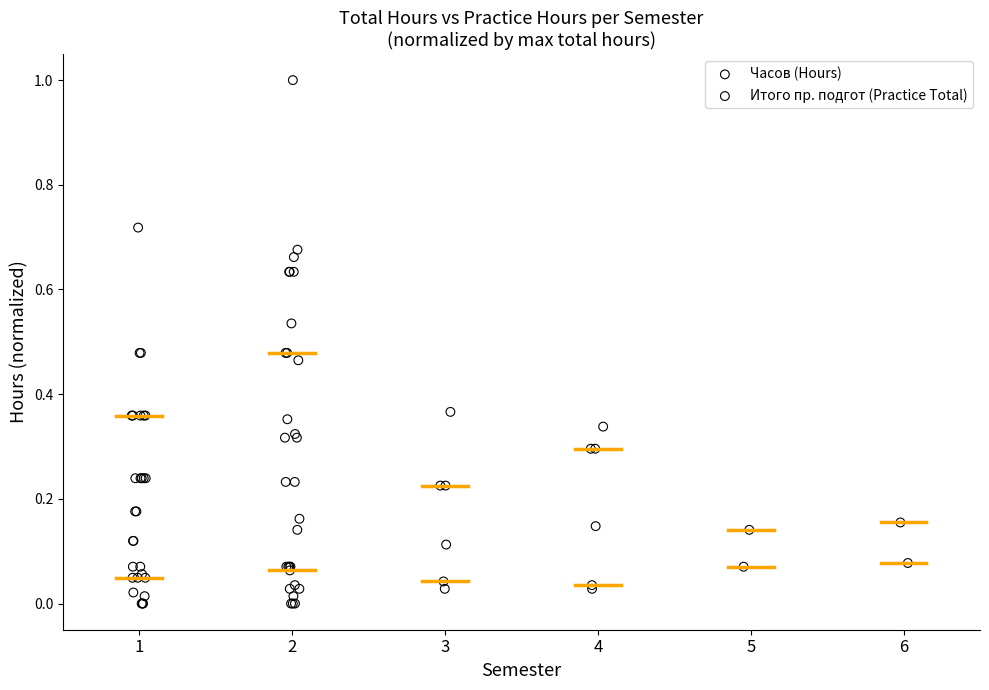

Which series contains the lowest Y value?

Итого пр. подгот (Practice Total)